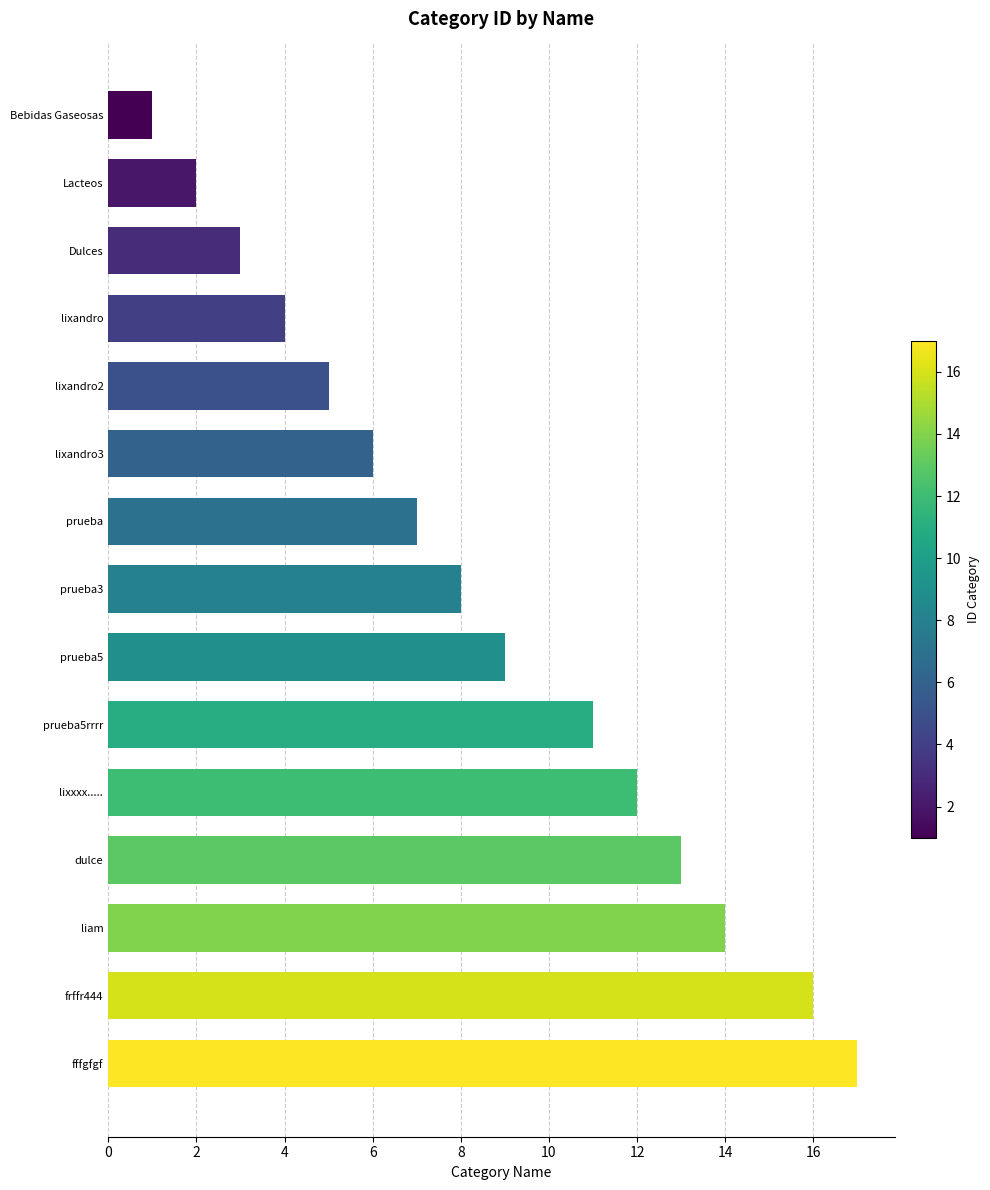

Where is the data nearest to the value 9?

prueba5